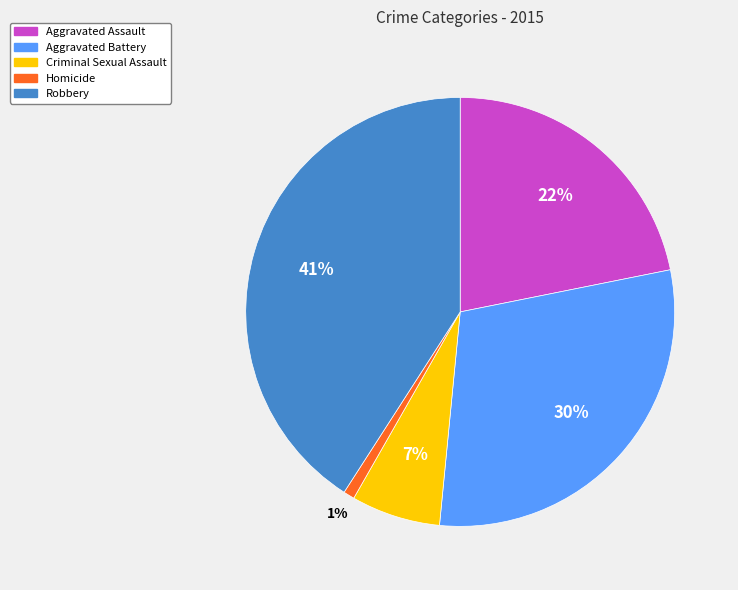

How many slices are in this pie chart?

5